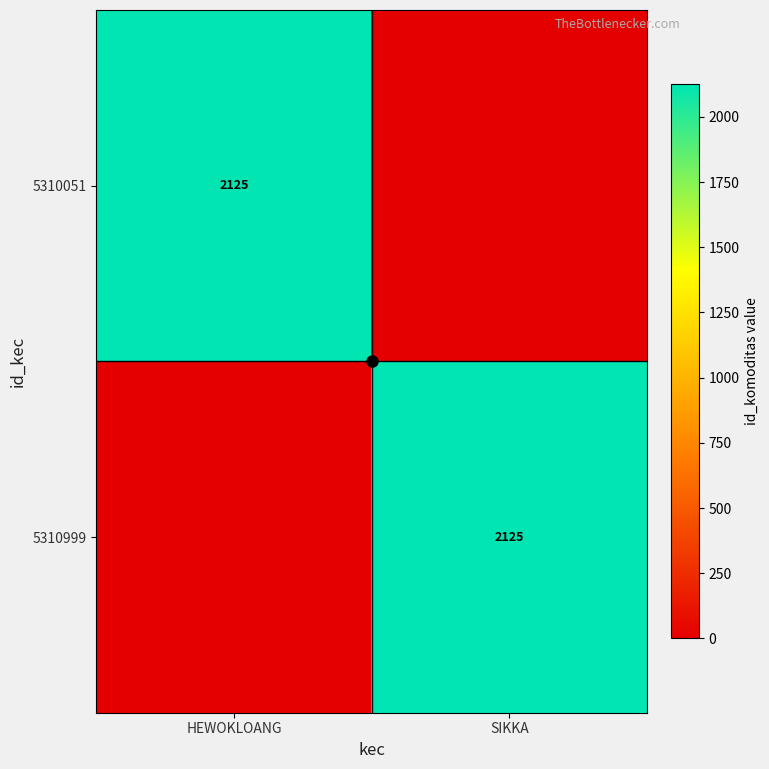

Between HEWOKLOANG and SIKKA, which series saw the biggest shift?

5310051